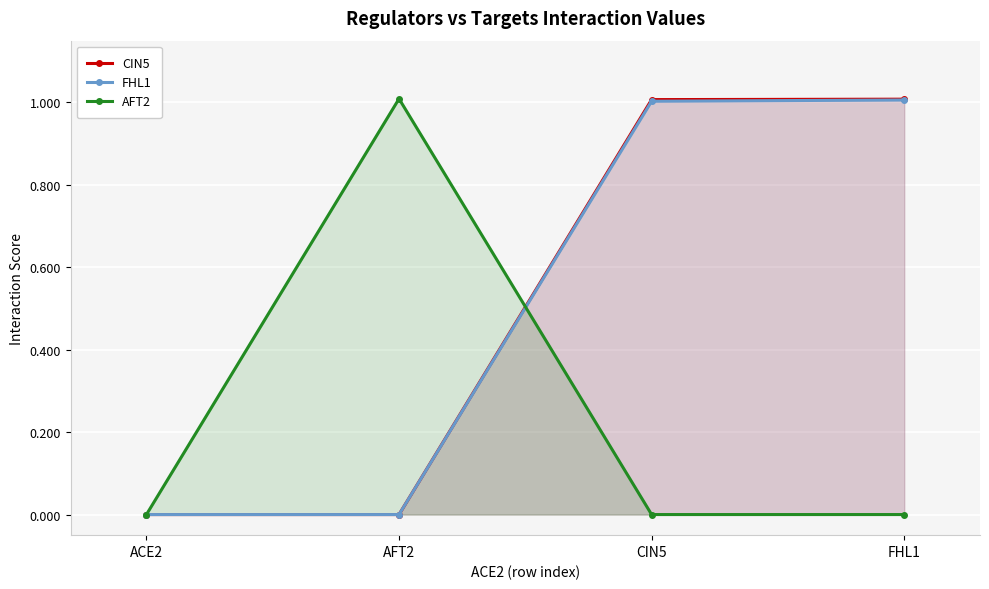

Which category has the lowest value across all series?

ACE2